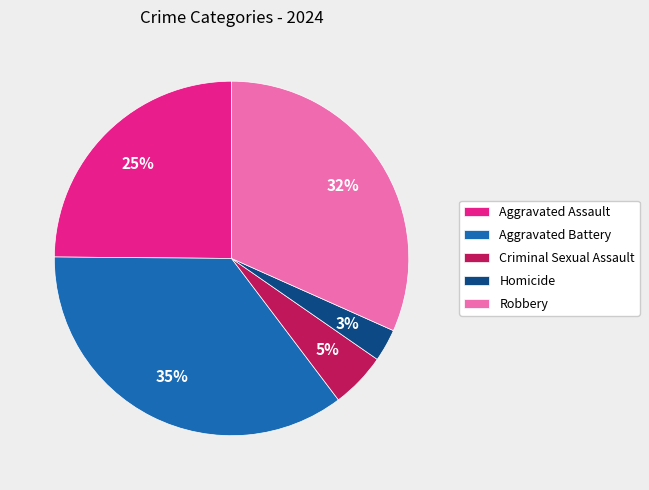

Does Criminal Sexual Assault represent more than half of the total?

No